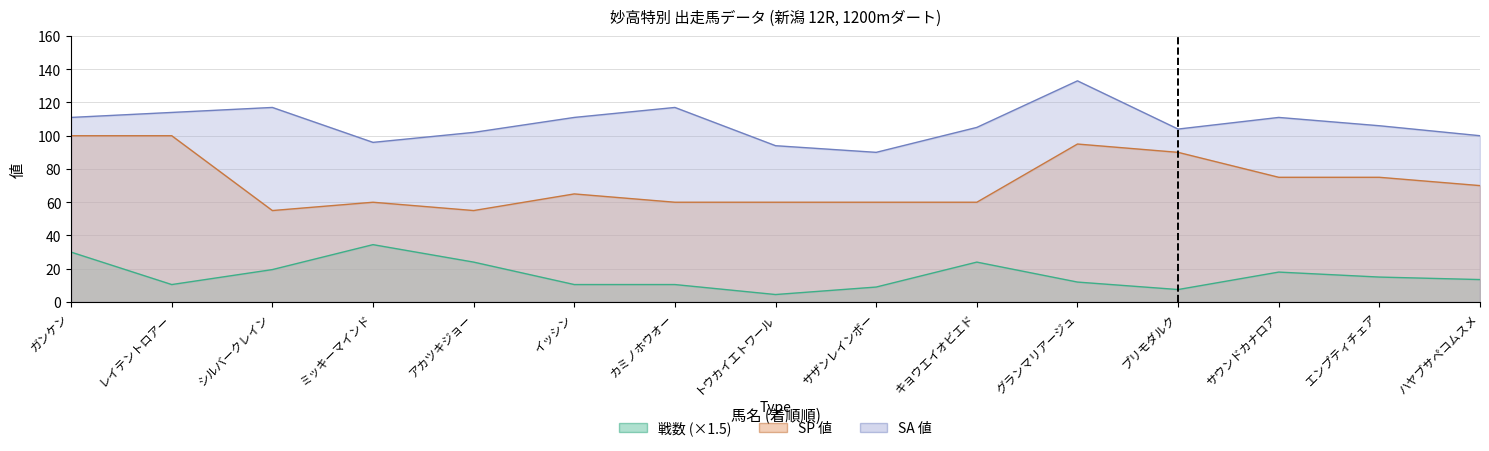

Where does the SP値 series first go above 65?

ガンケン